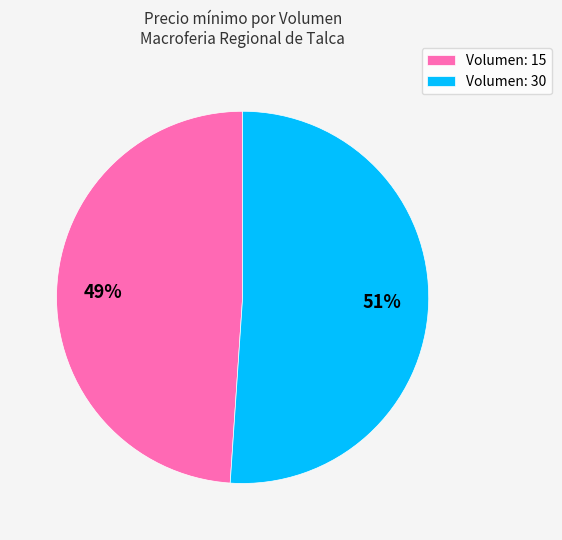

Which slice is the smallest?

Volumen: 15